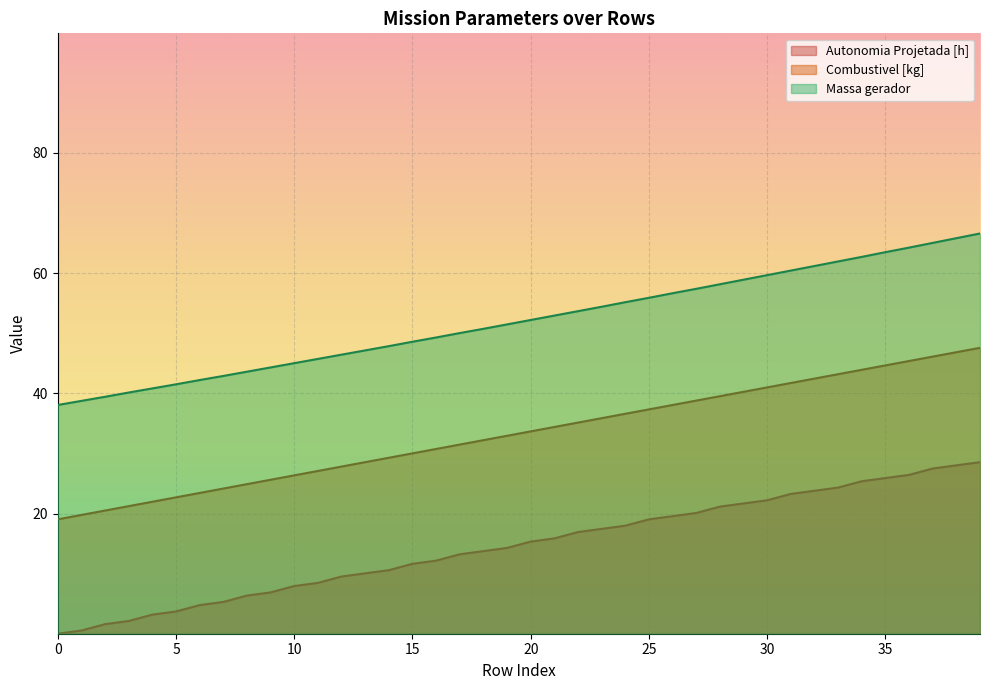

Reading left to right, list all the values displayed in this chart.

Autonomia Projetada [h]: 0.1	0.6	1.6	2.2	3.2	3.8	4.8	5.3	6.4	6.9	8.0	8.5	9.6	10.1	10.6	11.7	12.2	13.3	13.8	14.3	15.4	15.9	17.0	17.5	18.0	19.1	19.6	20.1	21.2	21.7	22.2	23.3	23.8	24.4	25.4	25.9	26.5	27.5	28.0	28.6
Combustivel [kg]: 19.1	19.8	20.5	21.3	22.0	22.7	23.5	24.2	24.9	25.7	26.4	27.1	27.8	28.6	29.3	30.0	30.8	31.5	32.2	33.0	33.7	34.4	35.2	35.9	36.6	37.3	38.1	38.8	39.5	40.3	41.0	41.7	42.5	43.2	43.9	44.7	45.4	46.1	46.9	47.6
Massa gerador: 38.1	38.8	39.4	40.2	40.8	41.5	42.2	42.9	43.6	44.3	45.0	45.7	46.4	47.2	47.9	48.6	49.3	50.0	50.7	51.5	52.2	52.9	53.7	54.4	55.2	55.9	56.7	57.4	58.2	58.9	59.7	60.4	61.2	61.9	62.7	63.5	64.2	65.0	65.8	66.6